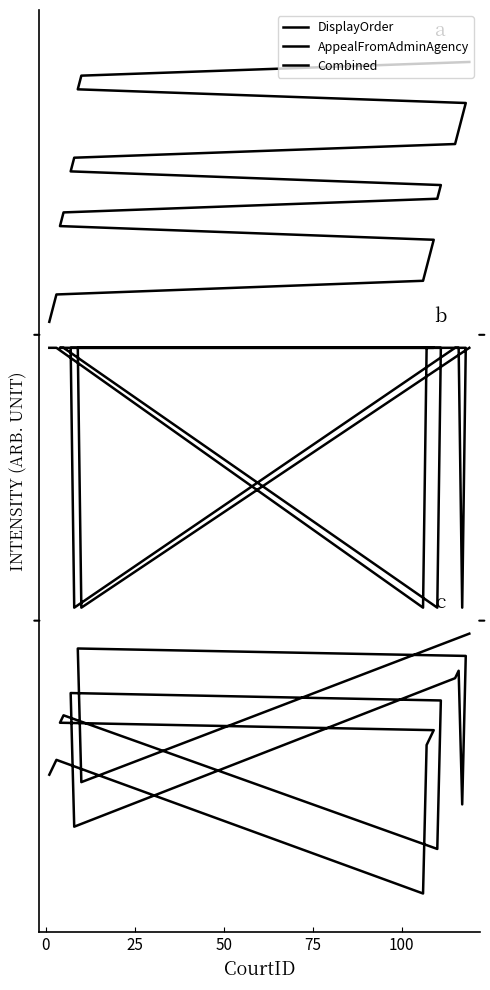

True or false: DisplayOrder and Combined intersect in this chart.

False